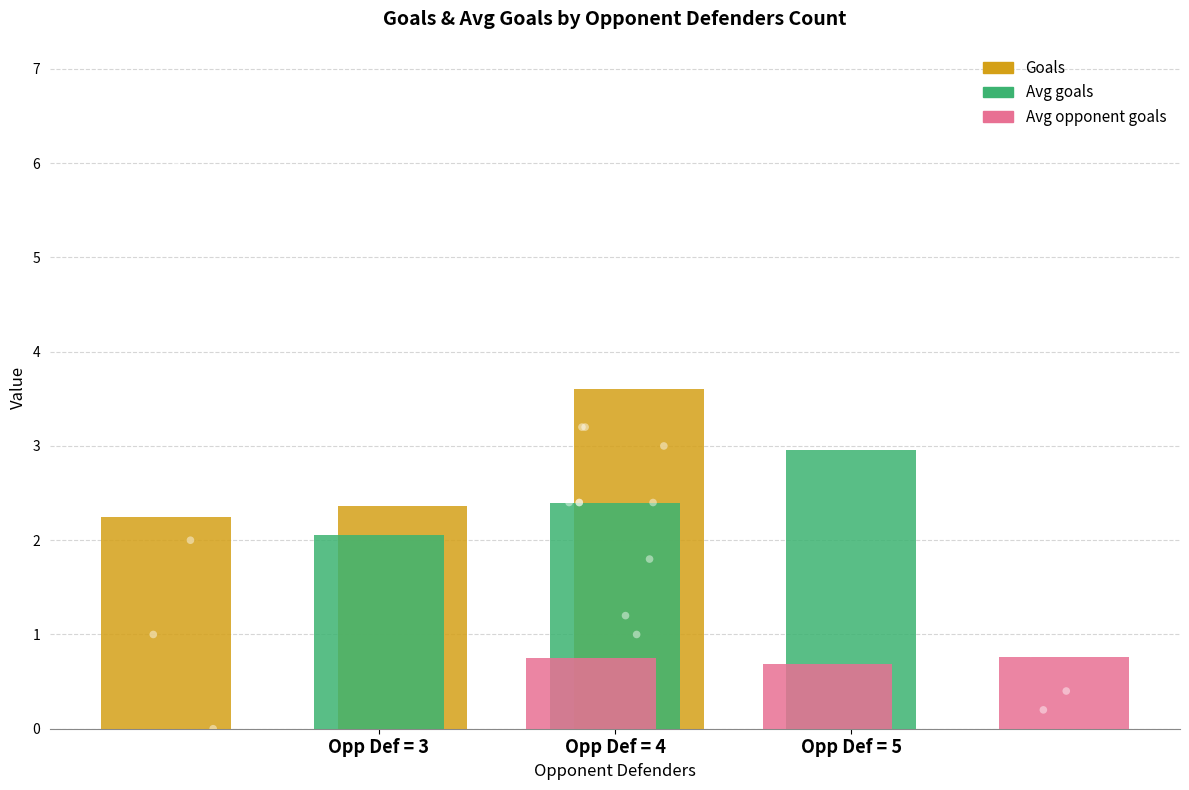

At how many categories does at least one series exceed 0?

3